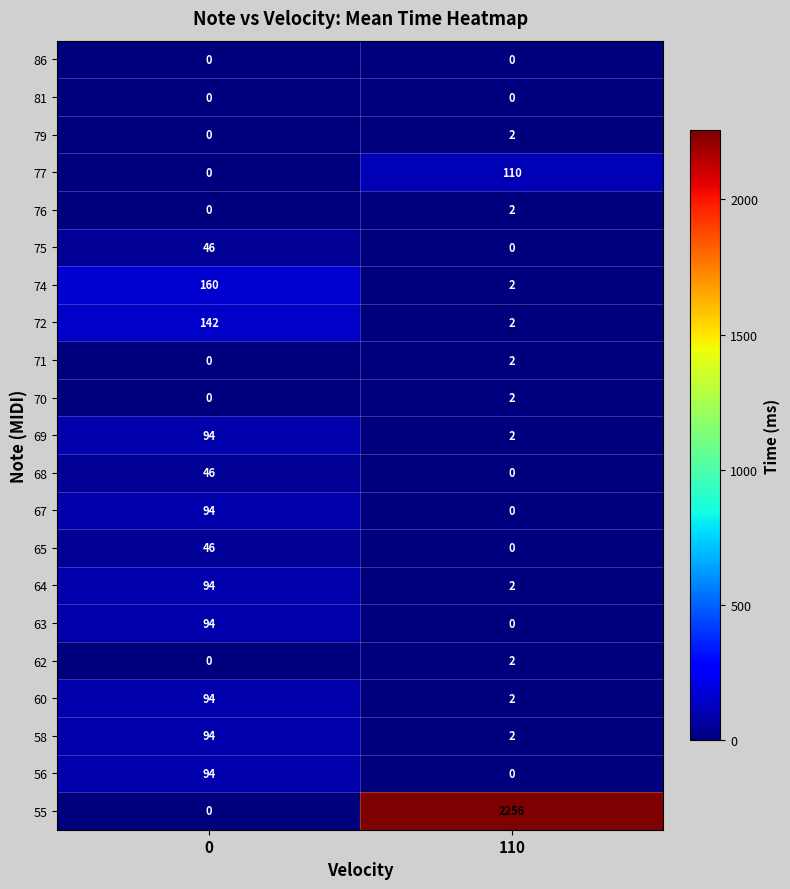

The value of 65 at 110 is 0. True or false?

True